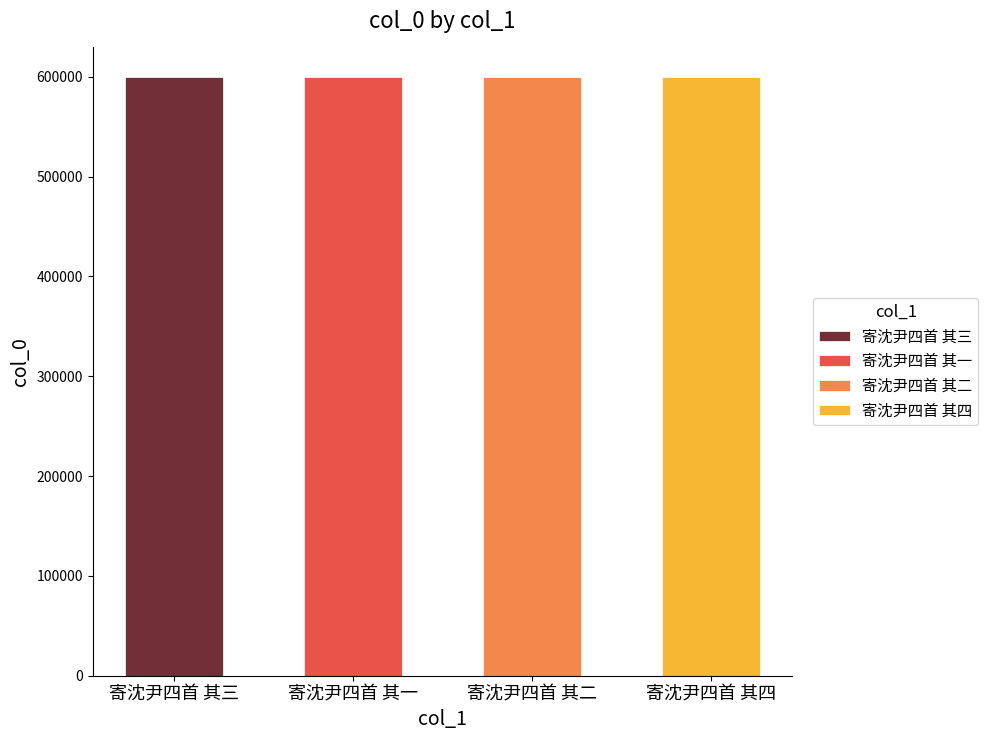

Reading left to right, what are all the values shown in this chart?

寄沈尹四首 其三=599328	寄沈尹四首 其一=599326	寄沈尹四首 其二=599327	寄沈尹四首 其四=599329